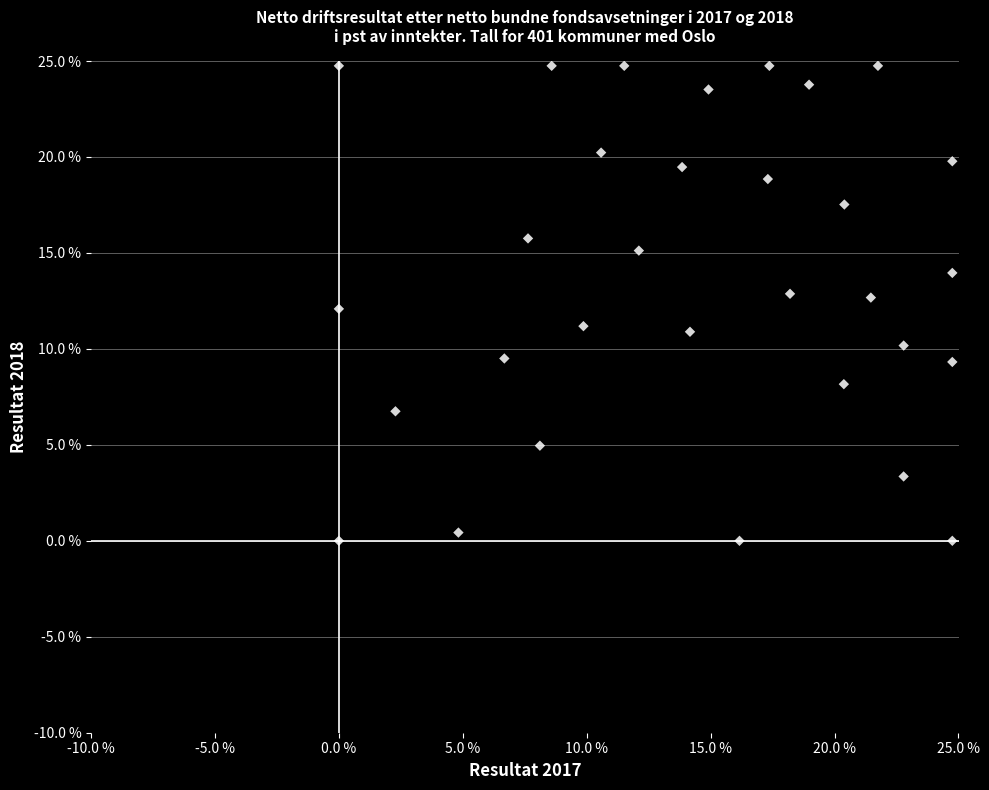

What is the range of X values (max minus min)?

24.8